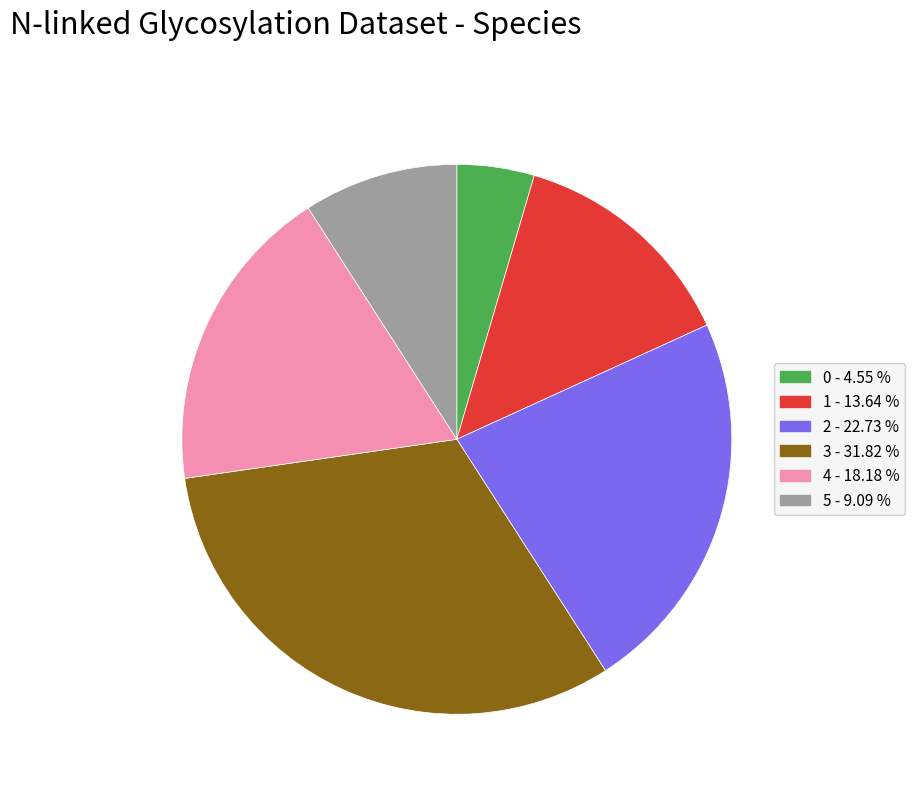

Does 0 represent more than half of the total?

No